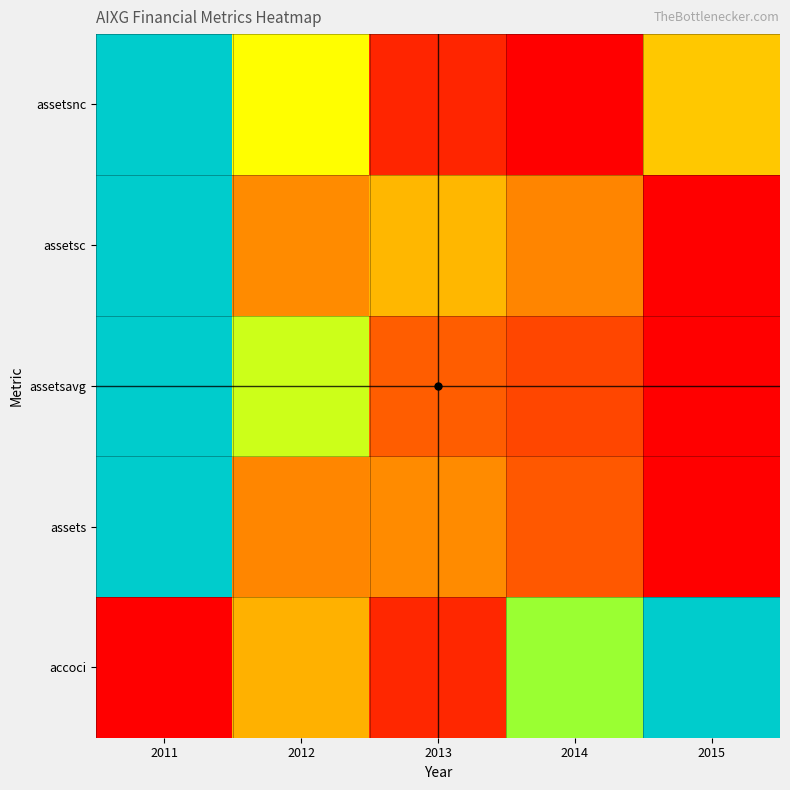

What is the difference between the highest and lowest values at 2013?

0.3